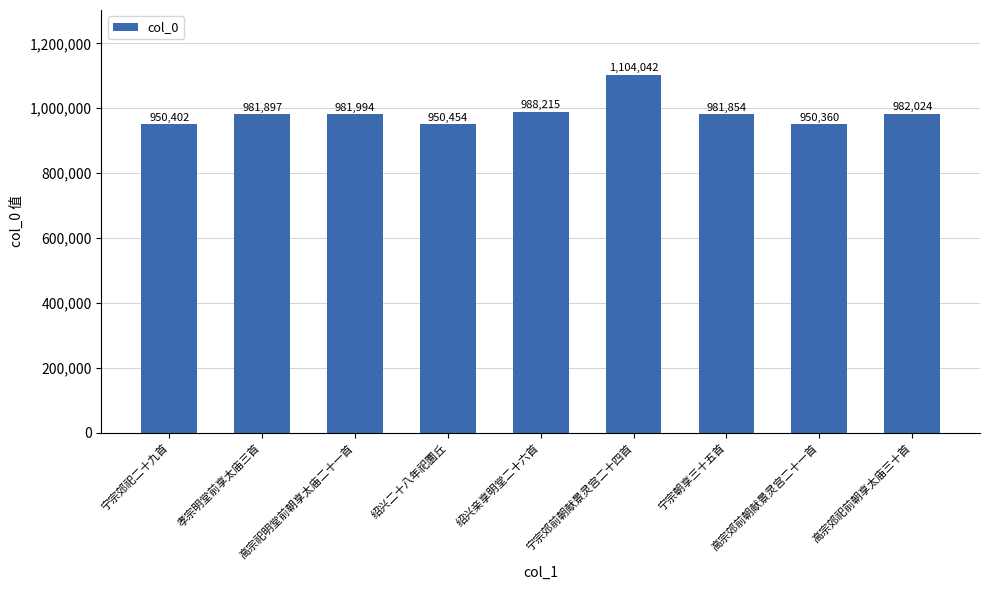

Reading right to left, list all the values displayed in this chart.

高宗郊祀前朝享太庙三十首=982024	高宗郊前朝献景灵宫二十一首=950360	宁宗朝享三十五首=981854	宁宗郊前朝献景灵宫二十四首=1104042	绍兴亲享明堂二十六首=988215	绍兴二十八年祀圜丘=950454	高宗祀明堂前朝享太庙二十一首=981994	孝宗明堂前享太庙三首=981897	宁宗郊祀二十九首=950402